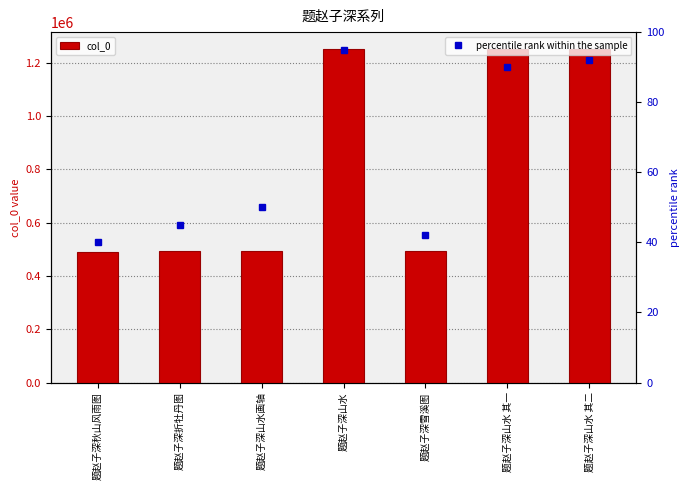

Is the value of percentile rank within the sample at 题赵子深山水 其二 greater than the value of col_0 at 题赵子深雪溪图?

No